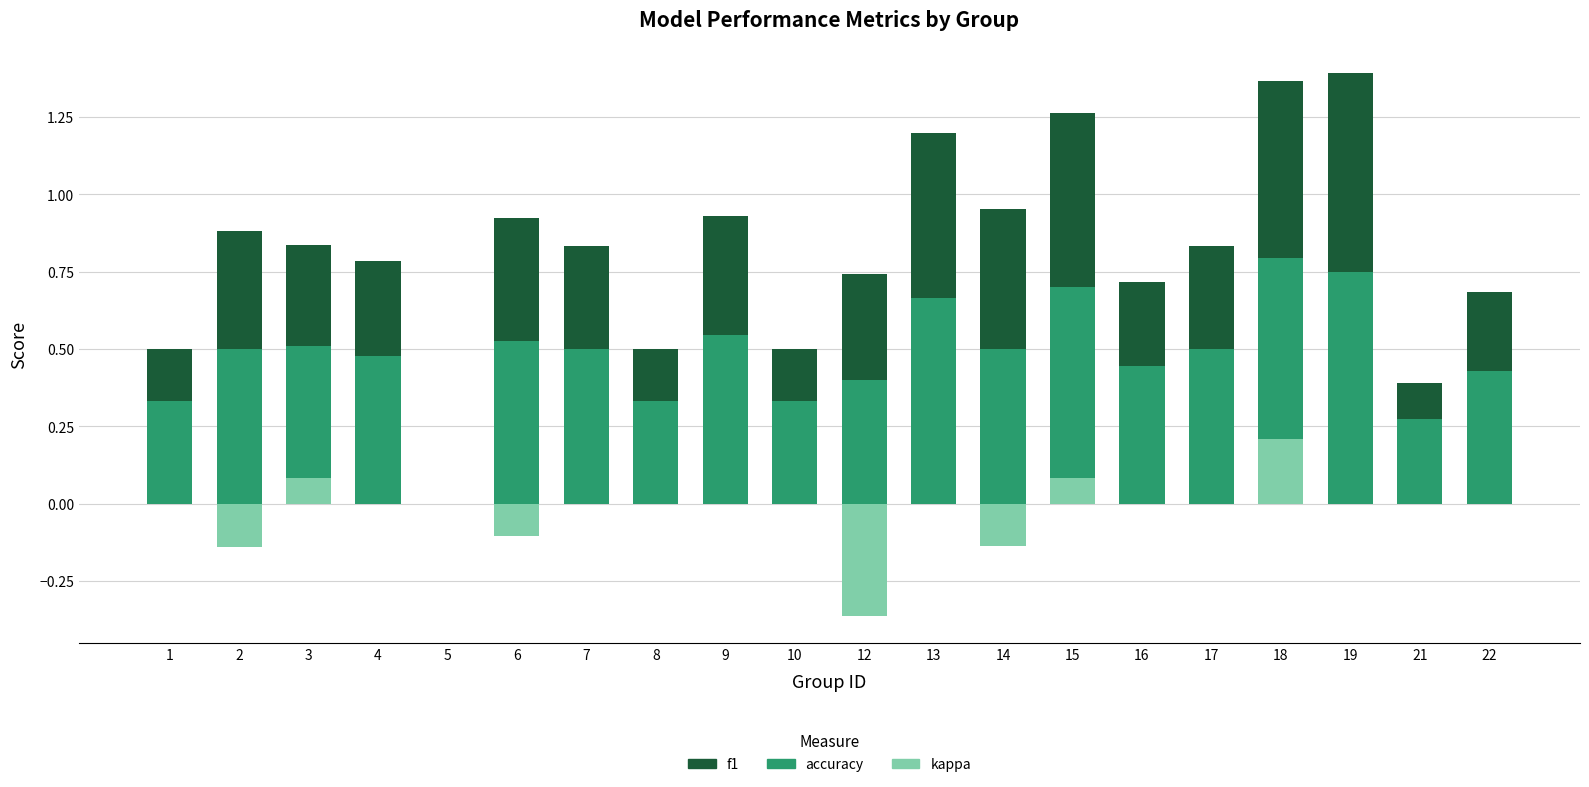

Which series has the largest total across all categories?

accuracy